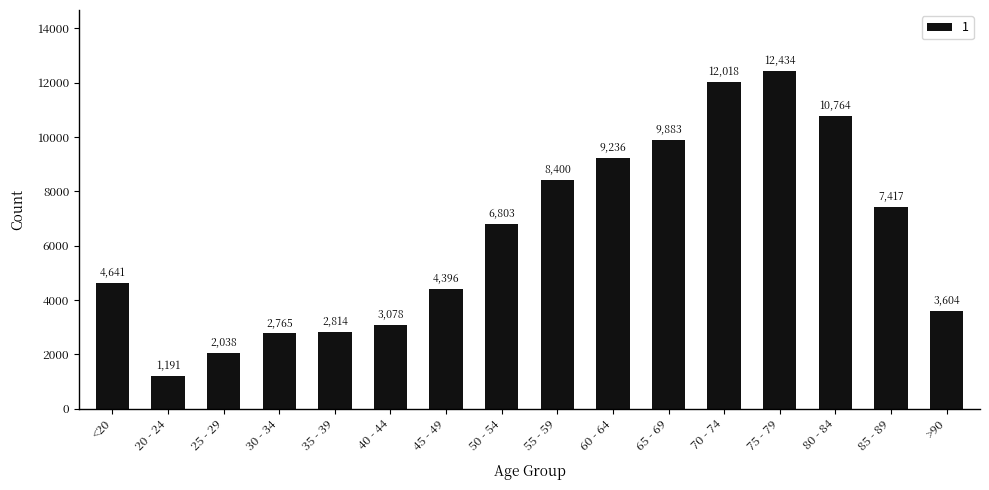

At which label is the value closest to 6812?

50 - 54